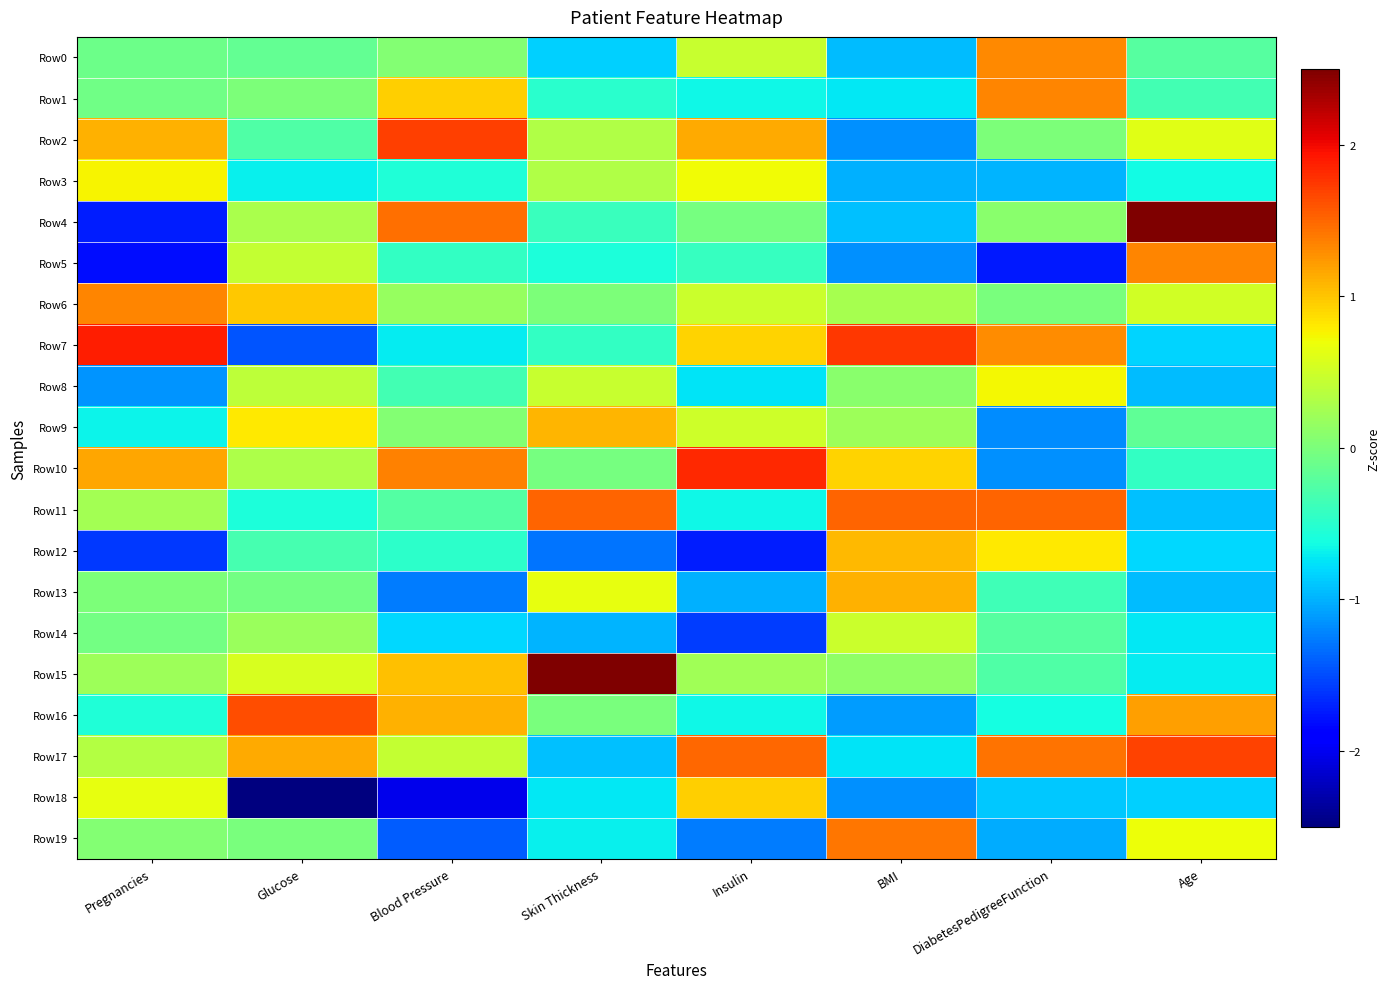

Reading left to right, what are all the values shown in this chart?

Row0: Pregnancies=-0.1	Glucose=-0.1	Blood Pressure=0.1	Skin Thickness=-0.8	Insulin=0.5	BMI=-1.0	DiabetesPedigreeFunction=1.3	Age=-0.2
Row1: Pregnancies=-0.1	Glucose=0.0	Blood Pressure=0.9	Skin Thickness=-0.5	Insulin=-0.7	BMI=-0.7	DiabetesPedigreeFunction=1.3	Age=-0.3
Row2: Pregnancies=1.1	Glucose=-0.3	Blood Pressure=1.7	Skin Thickness=0.3	Insulin=1.2	BMI=-1.2	DiabetesPedigreeFunction=0.0	Age=0.6
Row3: Pregnancies=0.7	Glucose=-0.7	Blood Pressure=-0.6	Skin Thickness=0.3	Insulin=0.7	BMI=-1.0	DiabetesPedigreeFunction=-1.0	Age=-0.6
Row4: Pregnancies=-1.7	Glucose=0.3	Blood Pressure=1.5	Skin Thickness=-0.4	Insulin=-0.0	BMI=-0.9	DiabetesPedigreeFunction=0.1	Age=2.5
Row5: Pregnancies=-1.8	Glucose=0.4	Blood Pressure=-0.4	Skin Thickness=-0.6	Insulin=-0.4	BMI=-1.2	DiabetesPedigreeFunction=-1.8	Age=1.3
Row6: Pregnancies=1.3	Glucose=1.0	Blood Pressure=0.2	Skin Thickness=0.0	Insulin=0.5	BMI=0.3	DiabetesPedigreeFunction=-0.0	Age=0.5
Row7: Pregnancies=1.9	Glucose=-1.4	Blood Pressure=-0.7	Skin Thickness=-0.4	Insulin=0.9	BMI=1.8	DiabetesPedigreeFunction=1.3	Age=-0.8
Row8: Pregnancies=-1.2	Glucose=0.4	Blood Pressure=-0.3	Skin Thickness=0.5	Insulin=-0.8	BMI=0.1	DiabetesPedigreeFunction=0.7	Age=-0.9
Row9: Pregnancies=-0.7	Glucose=0.8	Blood Pressure=0.1	Skin Thickness=1.1	Insulin=0.5	BMI=0.2	DiabetesPedigreeFunction=-1.2	Age=-0.2
Row10: Pregnancies=1.2	Glucose=0.3	Blood Pressure=1.3	Skin Thickness=-0.0	Insulin=1.8	BMI=0.9	DiabetesPedigreeFunction=-1.2	Age=-0.4
Row11: Pregnancies=0.2	Glucose=-0.6	Blood Pressure=-0.3	Skin Thickness=1.5	Insulin=-0.6	BMI=1.5	DiabetesPedigreeFunction=1.5	Age=-0.9
Row12: Pregnancies=-1.6	Glucose=-0.3	Blood Pressure=-0.5	Skin Thickness=-1.3	Insulin=-1.7	BMI=1.1	DiabetesPedigreeFunction=0.8	Age=-0.8
Row13: Pregnancies=0.0	Glucose=-0.1	Blood Pressure=-1.3	Skin Thickness=0.6	Insulin=-1.0	BMI=1.1	DiabetesPedigreeFunction=-0.4	Age=-1.0
Row14: Pregnancies=-0.0	Glucose=0.2	Blood Pressure=-0.8	Skin Thickness=-1.0	Insulin=-1.6	BMI=0.5	DiabetesPedigreeFunction=-0.2	Age=-0.7
Row15: Pregnancies=0.2	Glucose=0.6	Blood Pressure=1.0	Skin Thickness=3.1	Insulin=0.2	BMI=0.1	DiabetesPedigreeFunction=-0.3	Age=-0.7
Row16: Pregnancies=-0.6	Glucose=1.6	Blood Pressure=1.1	Skin Thickness=-0.0	Insulin=-0.6	BMI=-1.1	DiabetesPedigreeFunction=-0.6	Age=1.2
Row17: Pregnancies=0.3	Glucose=1.1	Blood Pressure=0.4	Skin Thickness=-0.9	Insulin=1.5	BMI=-0.7	DiabetesPedigreeFunction=1.4	Age=1.7
Row18: Pregnancies=0.6	Glucose=-3.2	Blood Pressure=-2.0	Skin Thickness=-0.7	Insulin=1.0	BMI=-1.2	DiabetesPedigreeFunction=-0.9	Age=-0.9
Row19: Pregnancies=0.0	Glucose=-0.0	Blood Pressure=-1.4	Skin Thickness=-0.7	Insulin=-1.3	BMI=1.4	DiabetesPedigreeFunction=-1.0	Age=0.7